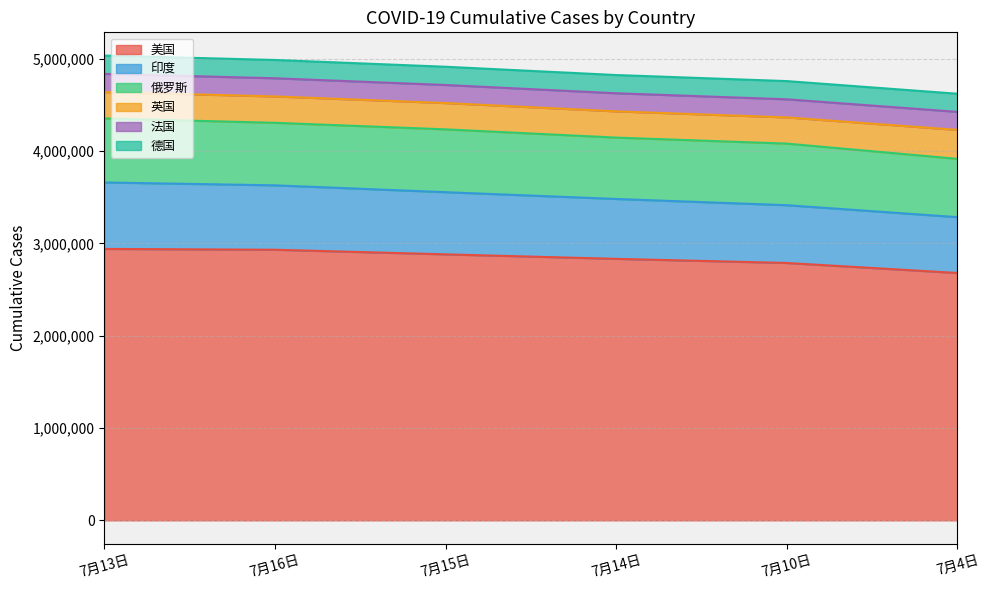

At which label does 美国 first exceed 2880520?

7月13日